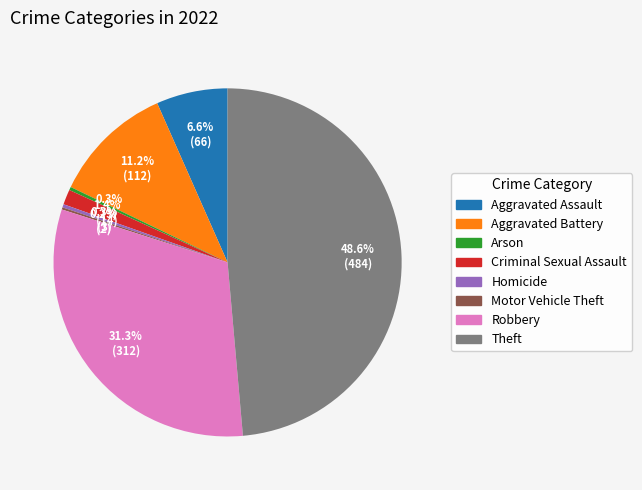

How much of the chart is everything except Arson?

99.7%